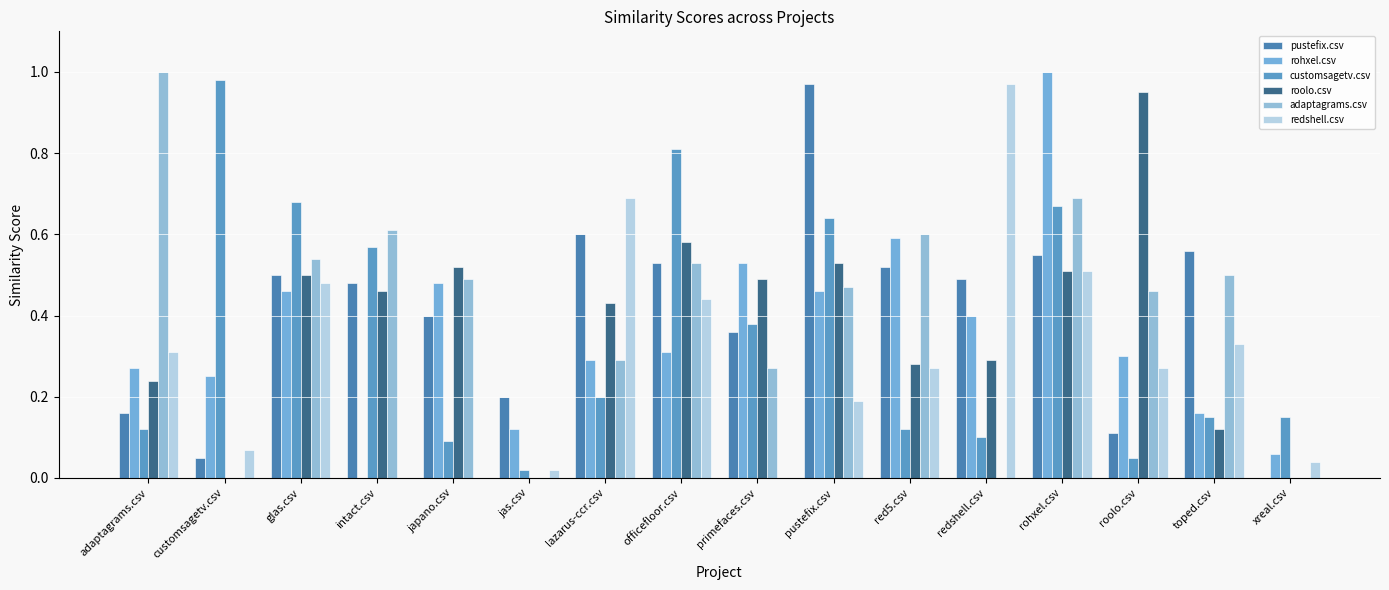

Are the bars grouped side by side (vs. stacked)?

Yes